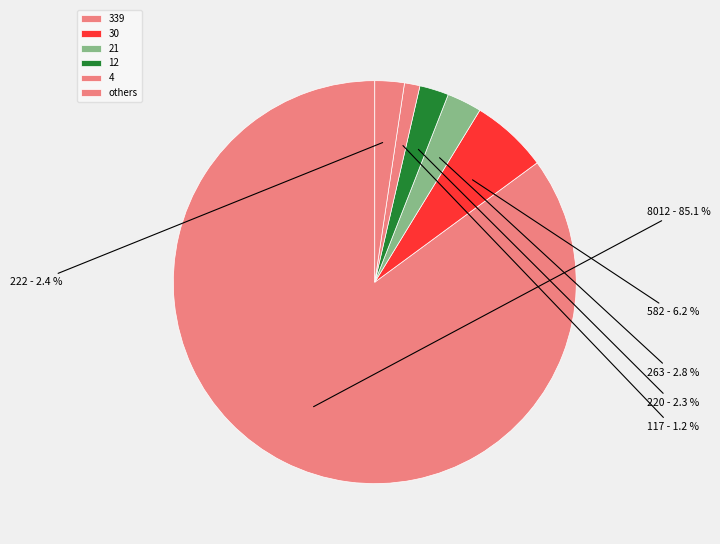

How many segments does this pie chart have?

6